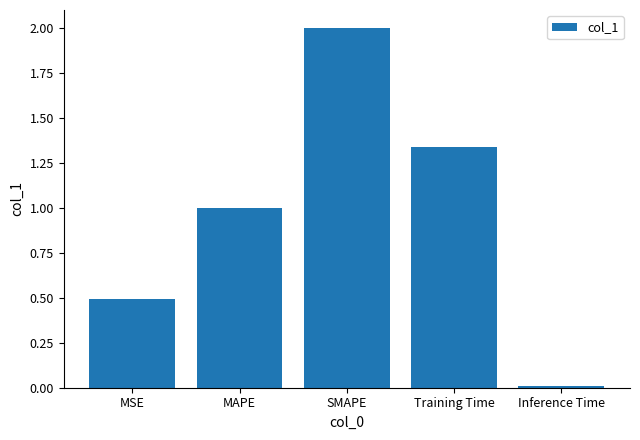

What is the average value?

1.0